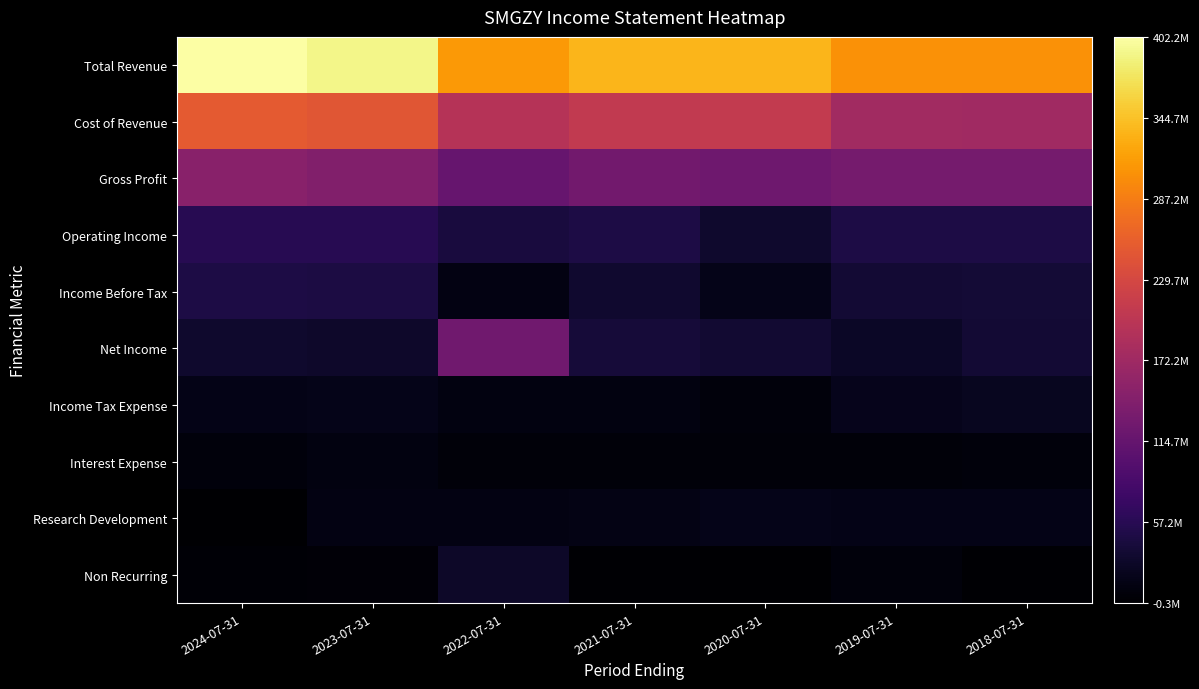

Reading left to right, what are all the values shown in this chart?

Total Revenue: 2024-07-31=4021700	2023-07-31=3906300	2022-07-31=3122100	2021-07-31=3345800	2020-07-31=3347700	2019-07-31=3052900	2018-07-31=3052600
Cost of Revenue: 2024-07-31=2521900	2023-07-31=2468300	2022-07-31=1952900	2021-07-31=2073400	2020-07-31=2099600	2019-07-31=1746500	2018-07-31=1740000
Gross Profit: 2024-07-31=1499800	2023-07-31=1438000	2022-07-31=1169300	2021-07-31=1272400	2020-07-31=1248200	2019-07-31=1306500	2018-07-31=1312500
Operating Income: 2024-07-31=572700	2023-07-31=565900	2022-07-31=434400	2021-07-31=474200	2020-07-31=325800	2019-07-31=484000	2018-07-31=483800
Income Before Tax: 2024-07-31=477700	2023-07-31=463000	2022-07-31=125300	2021-07-31=333700	2020-07-31=174700	2019-07-31=371500	2018-07-31=376300
Net Income: 2024-07-31=321000	2023-07-31=297100	2022-07-31=1256900	2021-07-31=394900	2020-07-31=348200	2019-07-31=275000	2018-07-31=363200
Income Tax Expense: 2024-07-31=155400	2023-07-31=172400	2022-07-31=109500	2021-07-31=115400	2020-07-31=86700	2019-07-31=198000	2018-07-31=220300
Interest Expense: 2024-07-31=82200	2023-07-31=109300	2022-07-31=66900	2021-07-31=68100	2020-07-31=72300	2019-07-31=75800	2018-07-31=85200
Research Development: 2024-07-31=-2600	2023-07-31=135100	2022-07-31=131400	2021-07-31=143200	2020-07-31=173400	2019-07-31=167400	2018-07-31=158700
Non Recurring: 2024-07-31=43700	2023-07-31=47600	2022-07-31=285900	2021-07-31=15300	2020-07-31=6600	2019-07-31=81900	2018-07-31=26200